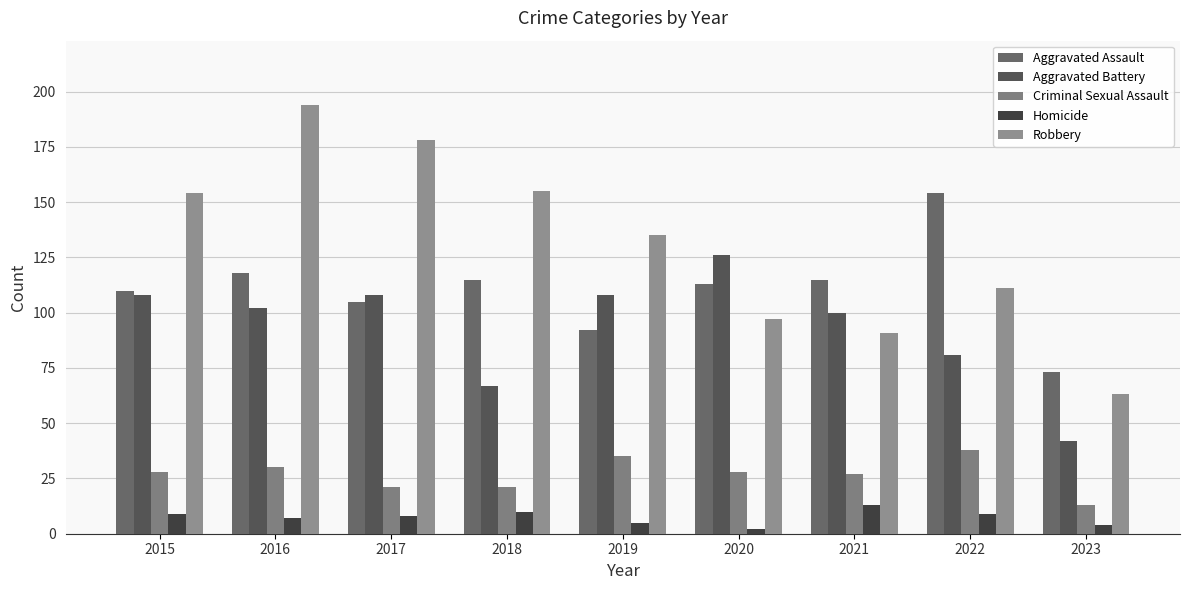

Where is Criminal Sexual Assault nearest to the value 25?

2021